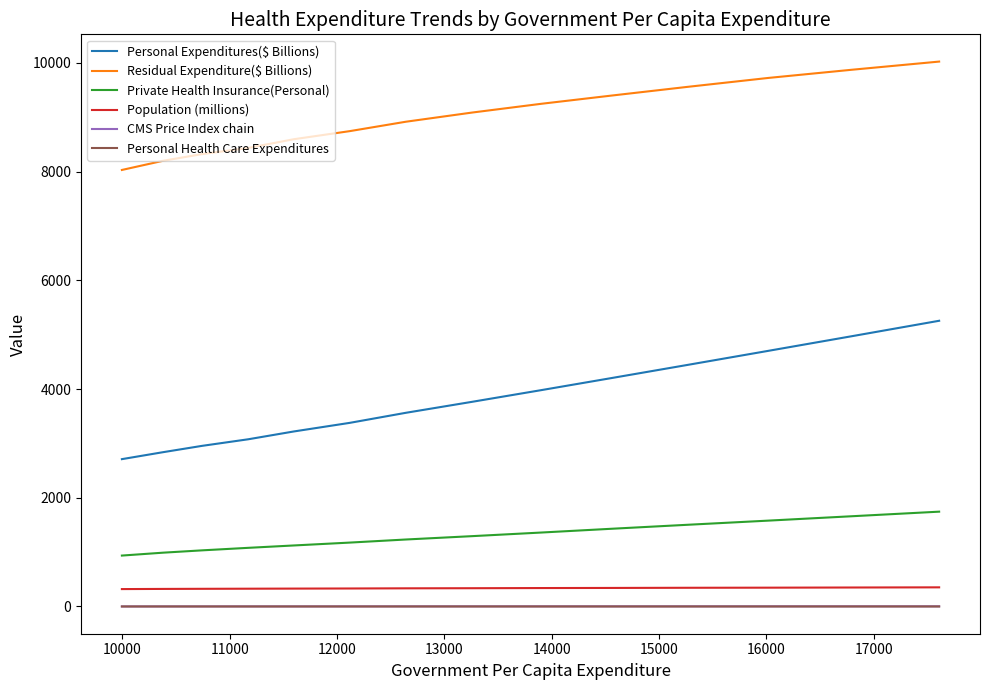

Which series has the widest spread of values?

Personal Expenditures($ Billions)